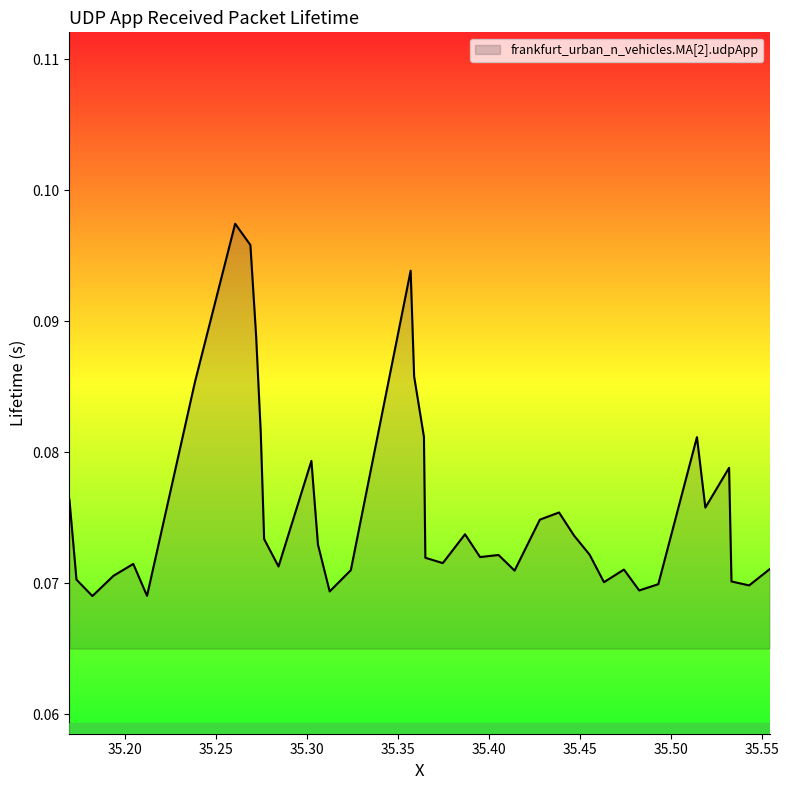

How many series are shown in this chart?

1